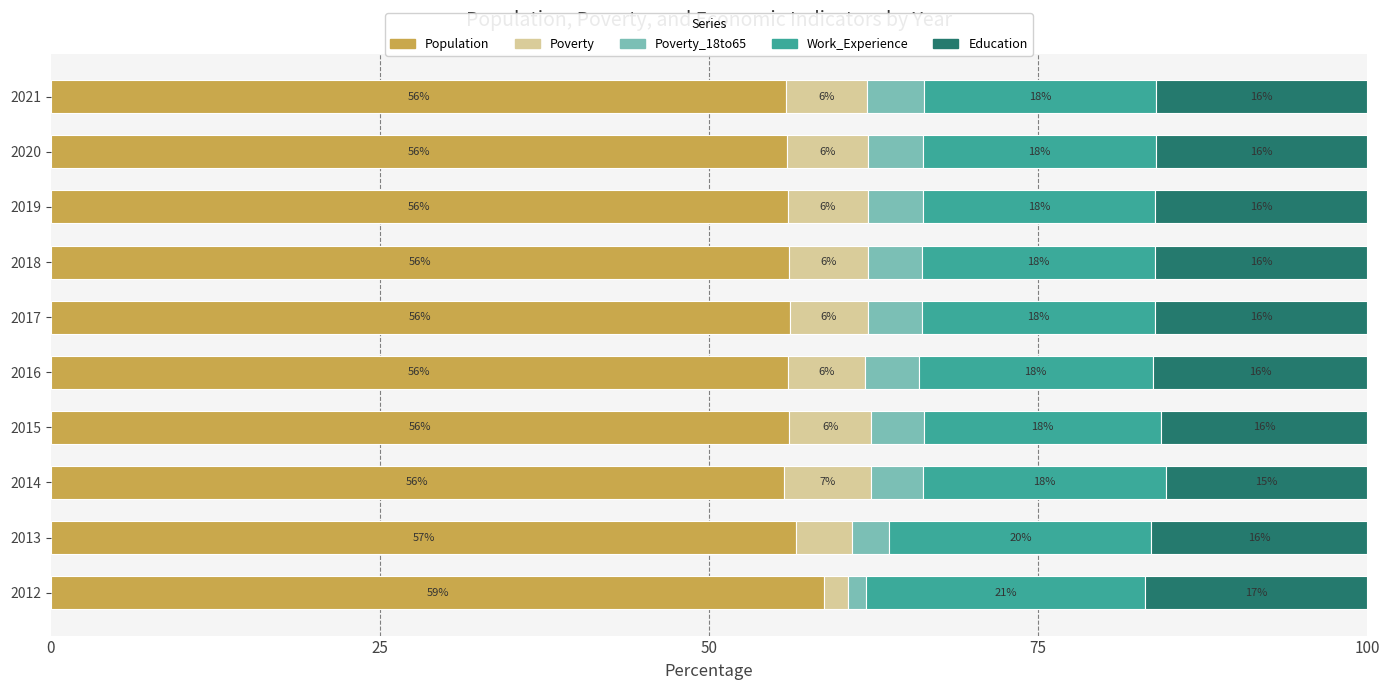

What is the minimum value for Population?

55.7